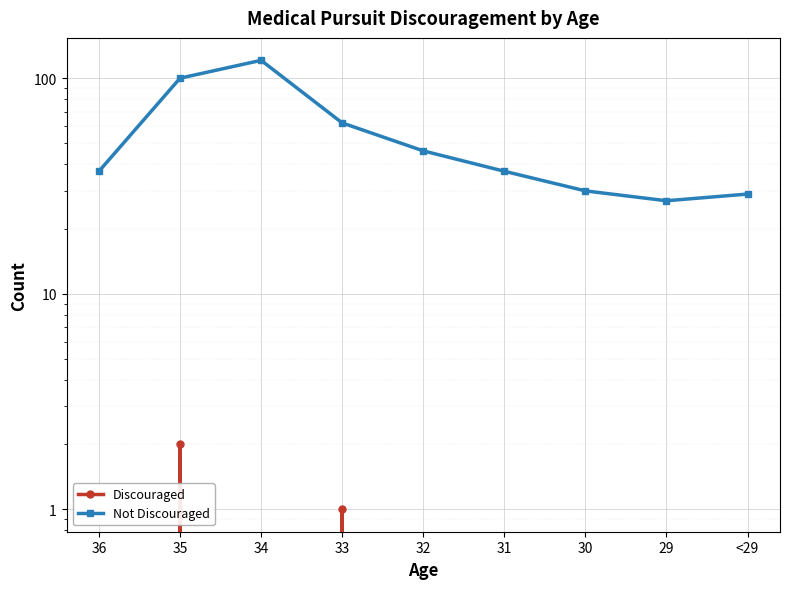

What is the average value of the Not Discouraged series?

54